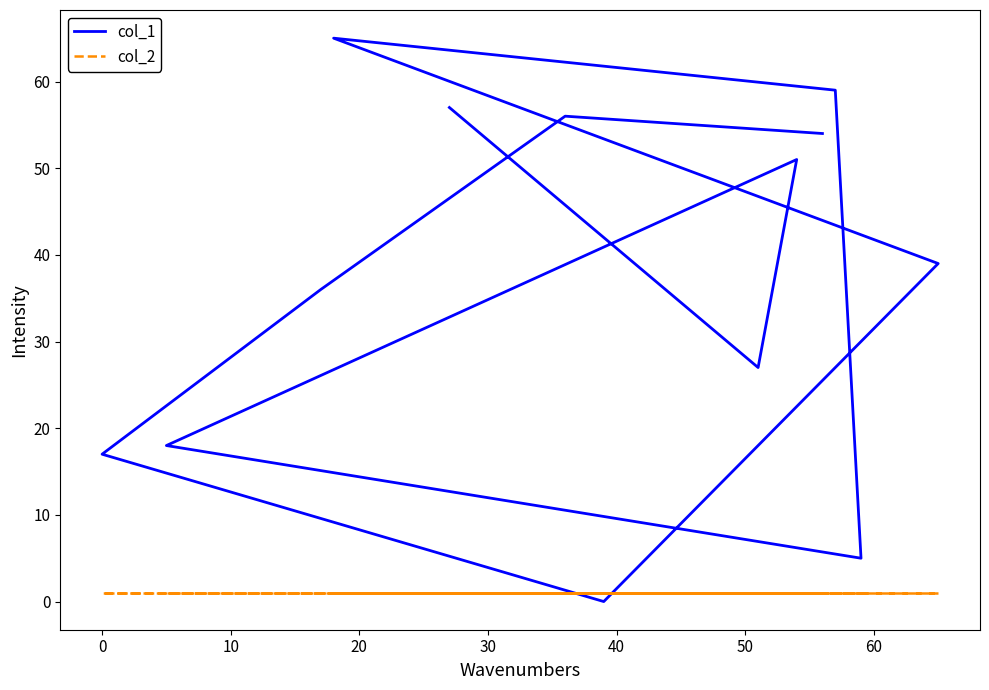

Reading left to right, transcribe all the data shown in this chart.

col_1: 57	27	51	18	5	59	65	39	0	17	36	56	54
col_2: 1	1	1	1	1	1	1	1	1	1	1	1	1